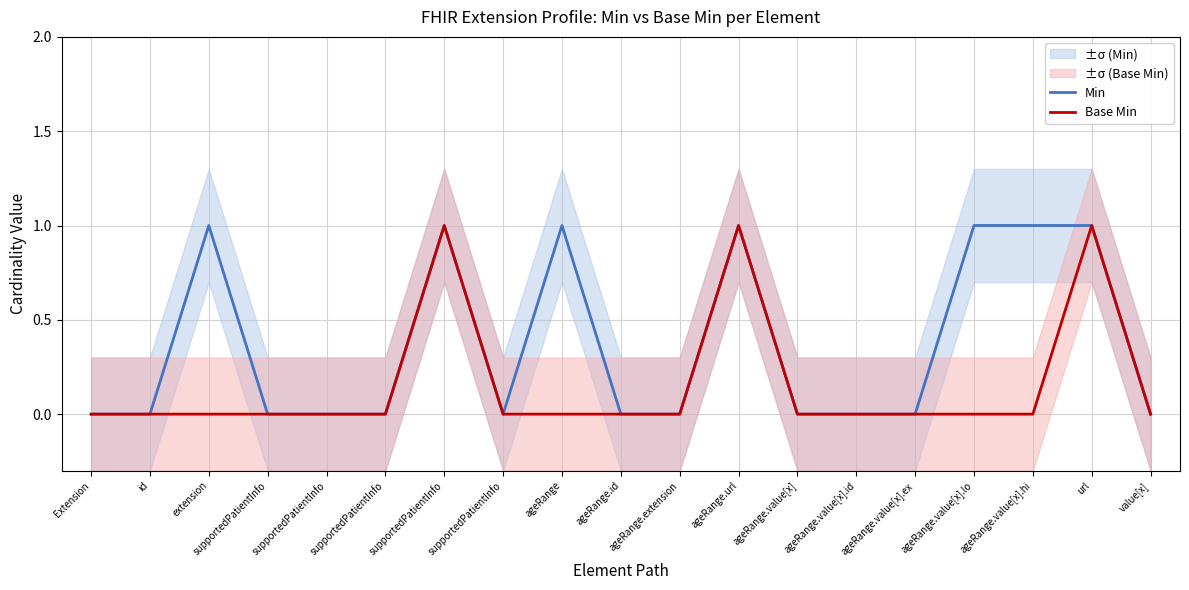

At how many categories does at least one series exceed 0?

7